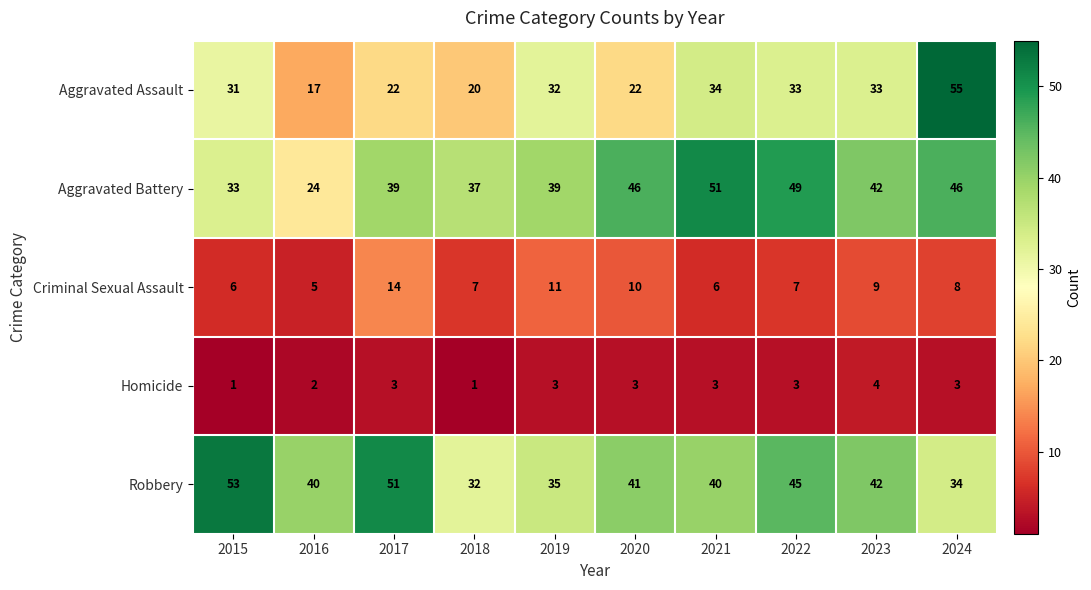

How many categories are shown in the chart?

10